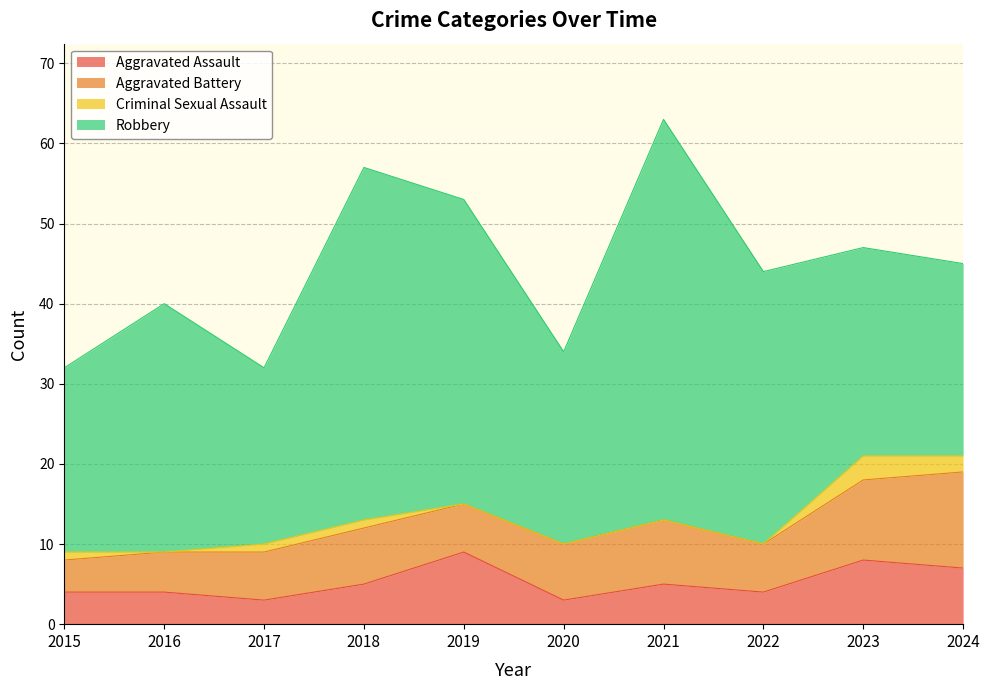

What is the approximate value of Total at 2017?

32